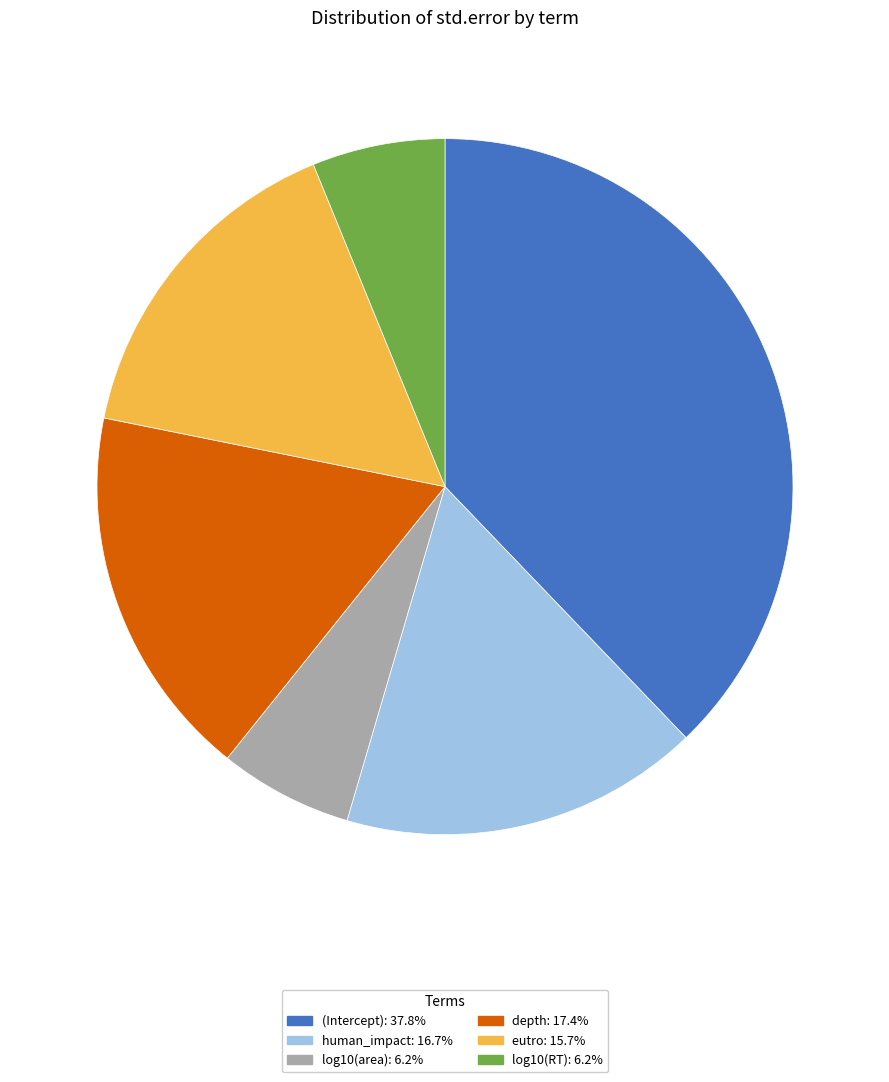

Which has a higher value, log10(RT) or depth?

depth